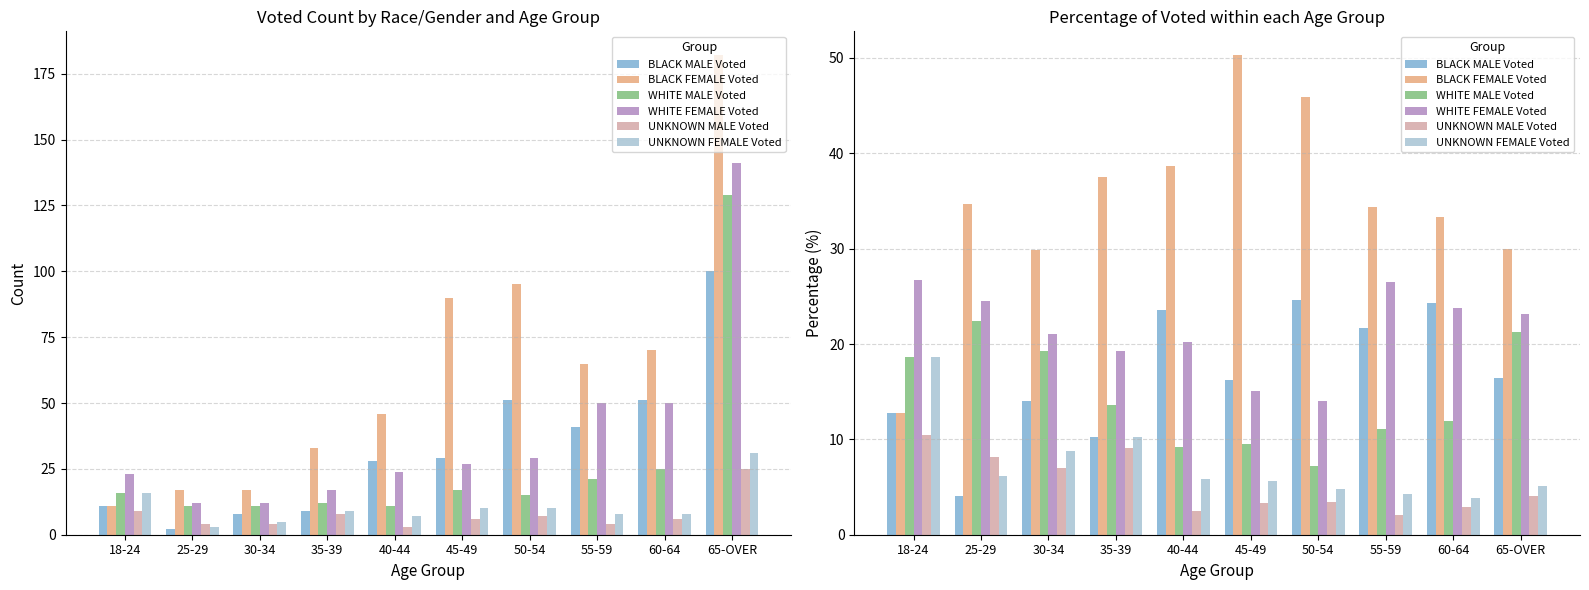

What is the label of the 1st bar from the right?

65-OVER